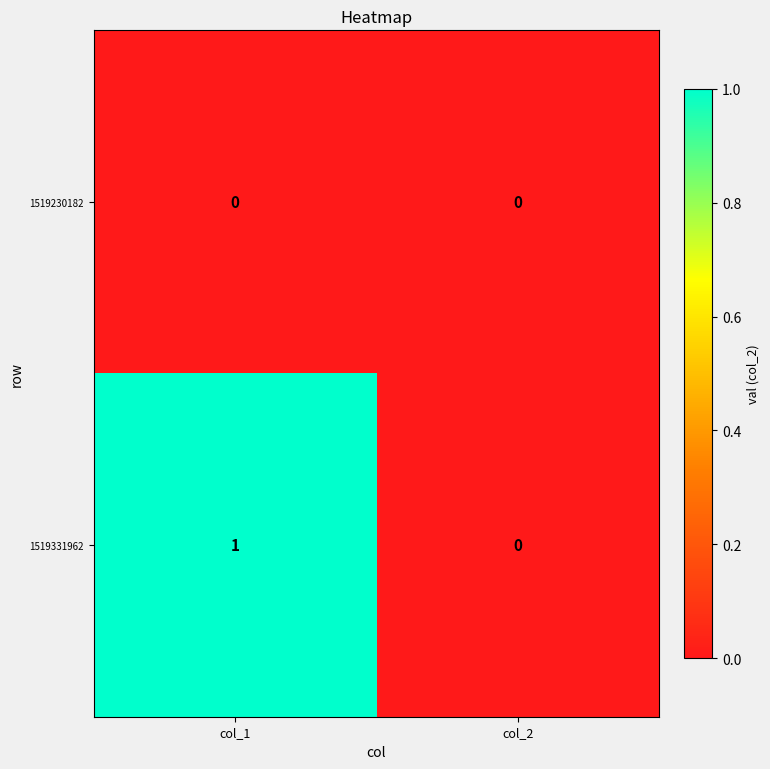

At which category does the chart reach its peak across all series?

col_1